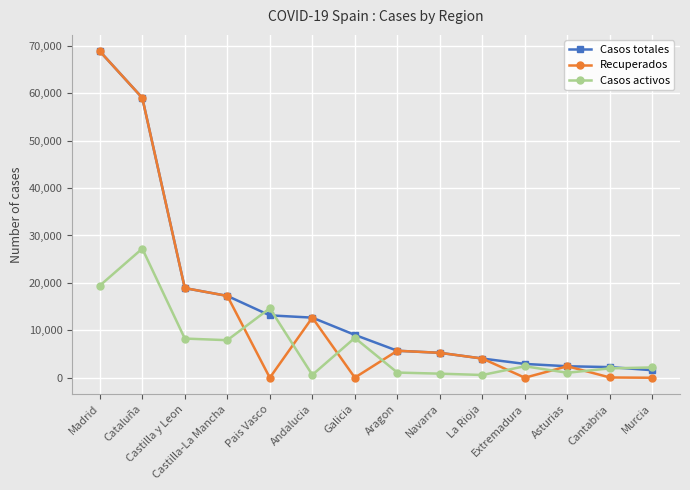

At which label is Recuperados closest to 34426?

Castilla y Leon